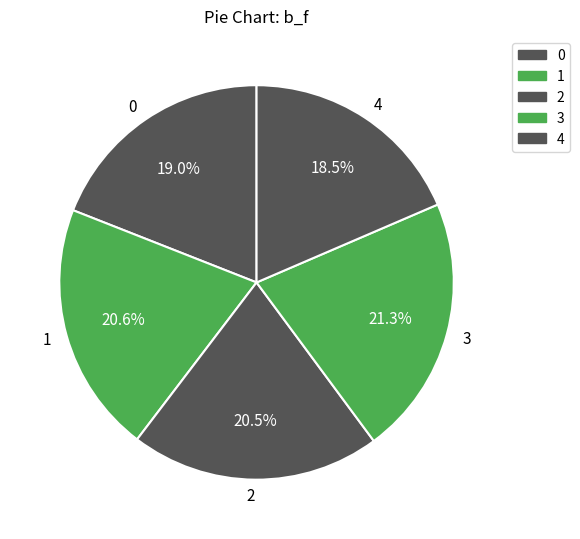

What is the ratio of the value at 3 to the value at 0?

1.1